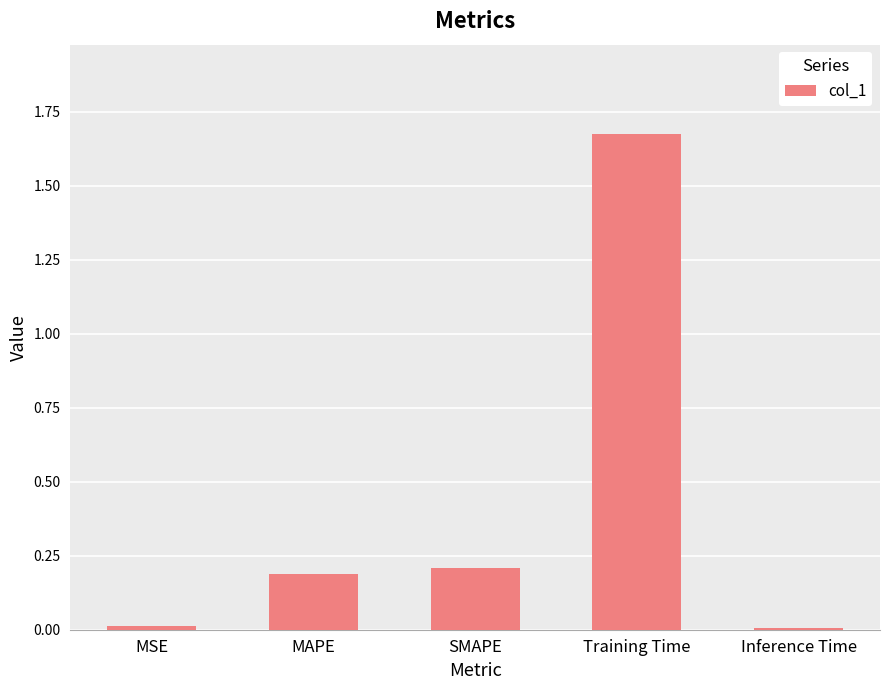

The value at Training Time is 0.6. True or false?

False